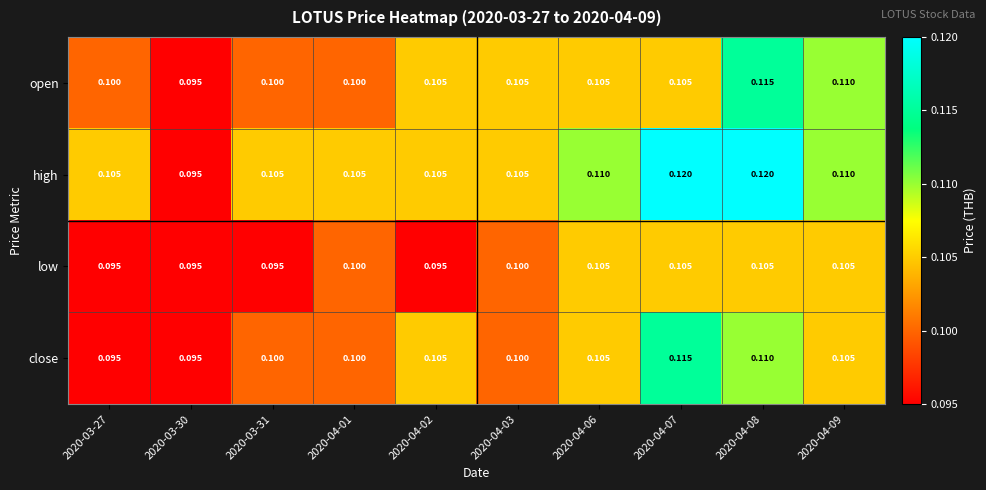

Which series has the largest range (max minus min)?

high